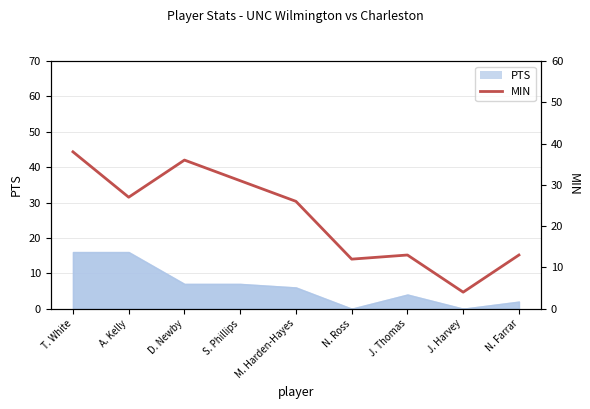

Where is the first local maximum?

D. Newby